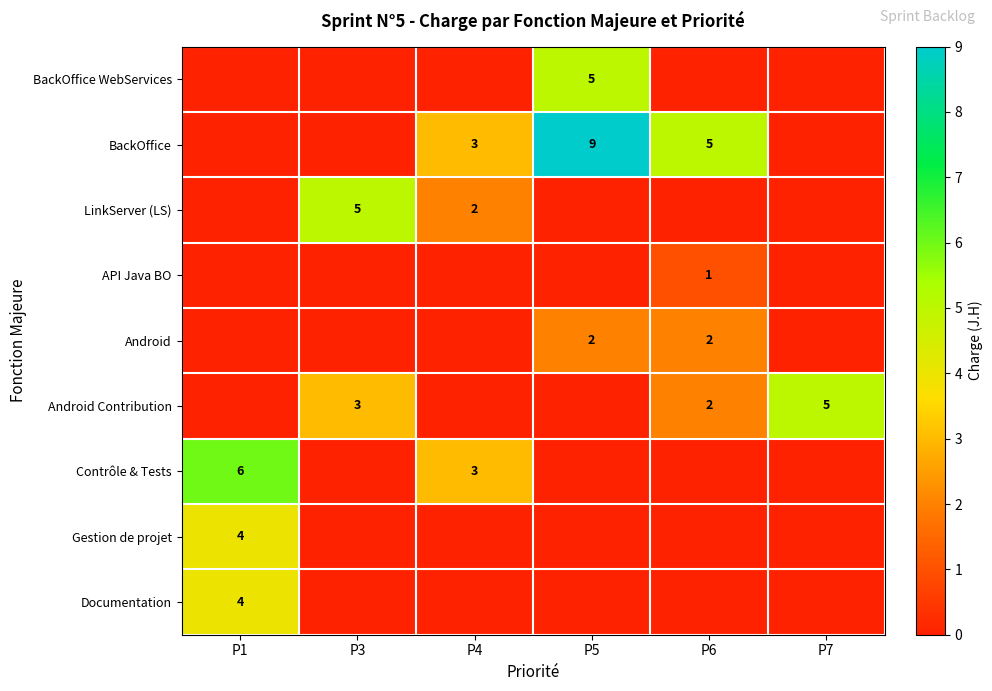

Reading right to left, extract all data points from this chart.

row_0: 0	0	5	0	0	0
row_1: 0	5	9	3	0	0
row_2: 0	0	0	2	5	0
row_3: 0	1	0	0	0	0
row_4: 0	2	2	0	0	0
row_5: 5	2	0	0	3	0
row_6: 0	0	0	3	0	6
row_7: 0	0	0	0	0	4
row_8: 0	0	0	0	0	4